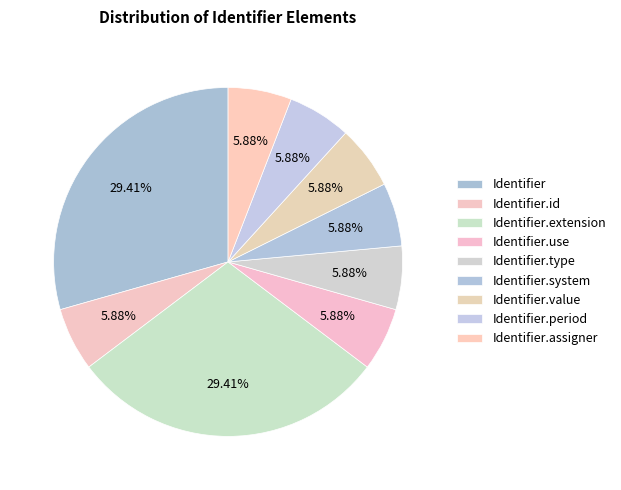

What percentage do Identifier.period and Identifier.system together represent?

11.8%